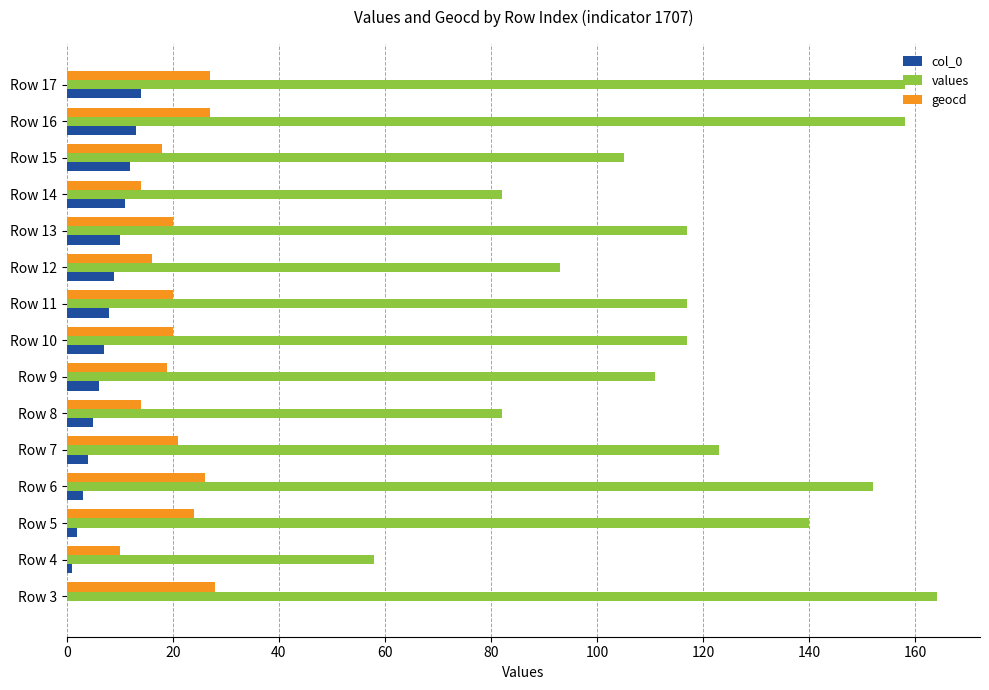

How many values in col_0 are above zero?

14